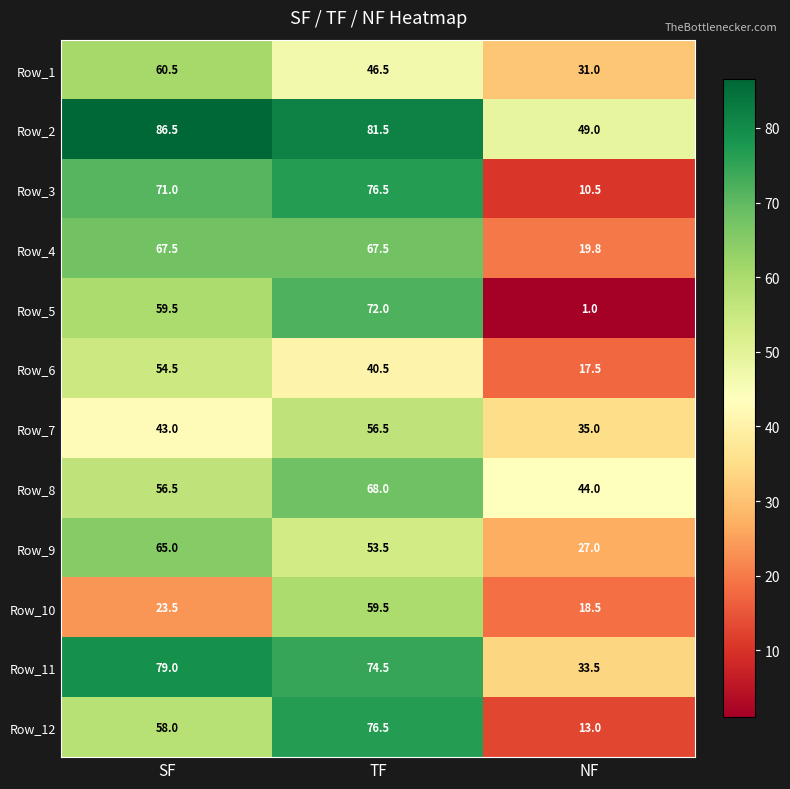

Which series changed the most between SF and TF?

Row_10